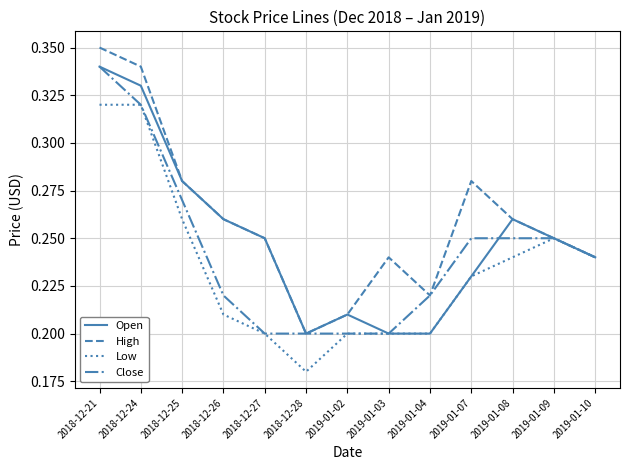

The value of Low at 2019-01-03 is 0.3. True or false?

False